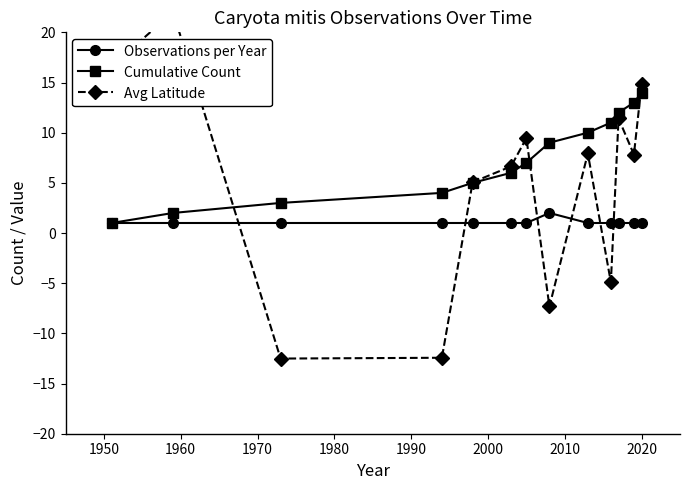

True or false: Observations per Year has more than 0 points higher than both neighbors.

True